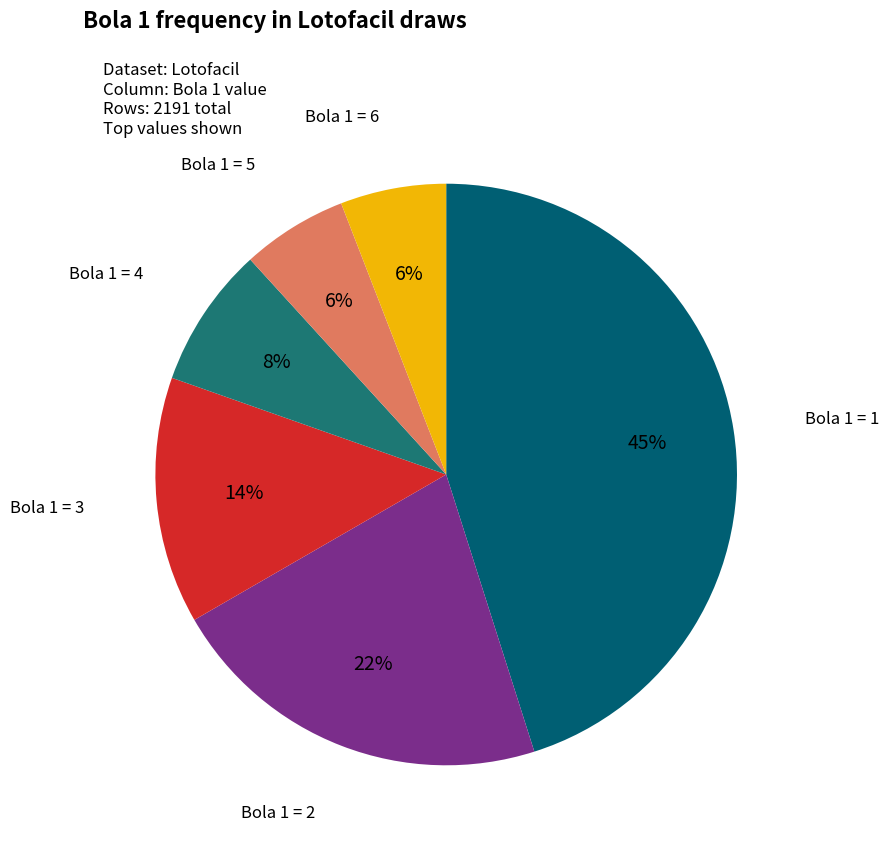

To the nearest percent, what portion does Bola 1 = 2 represent?

22%